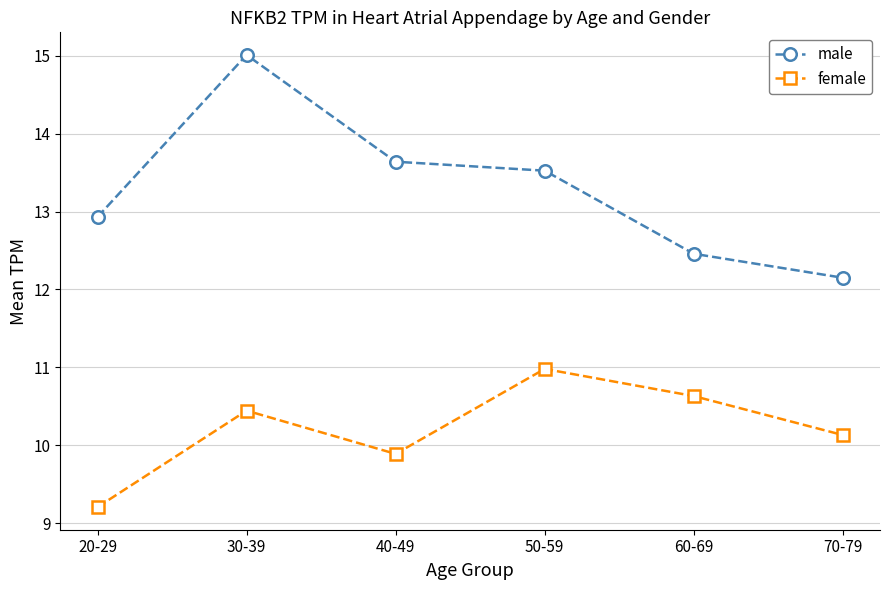

What value does the male series have at 40-49?

13.6